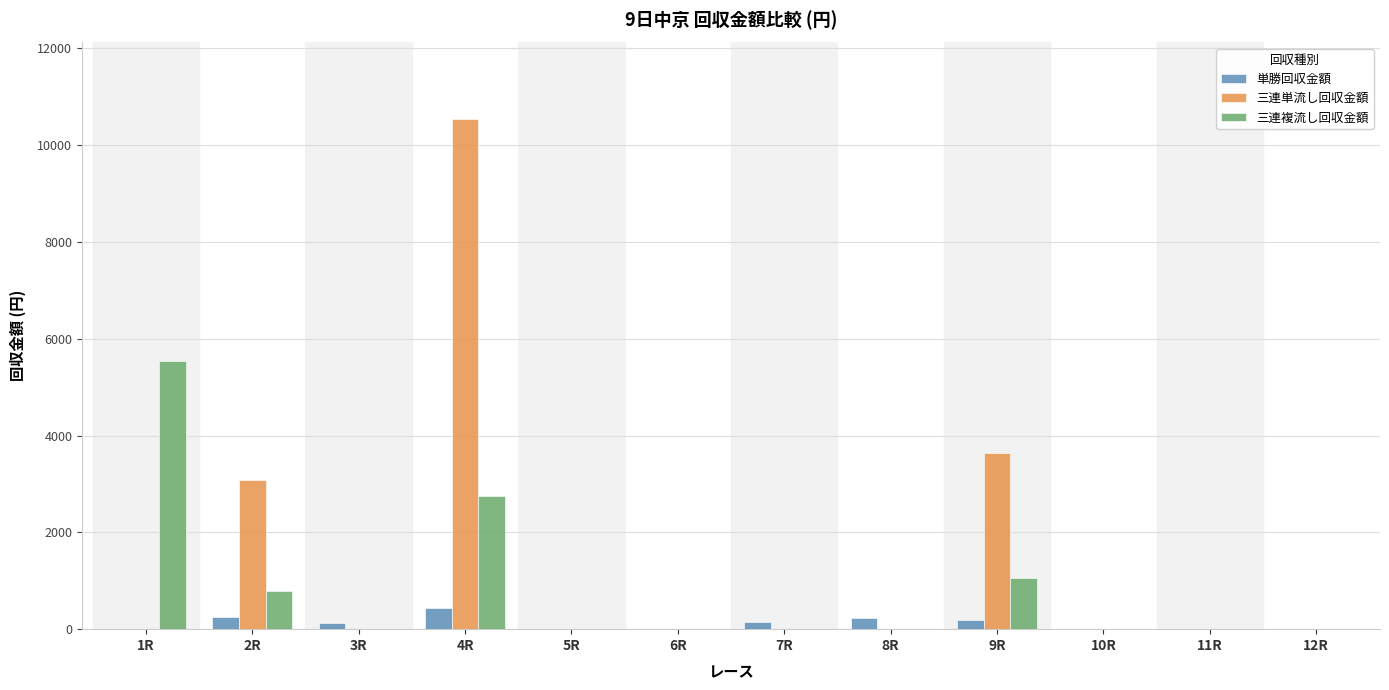

At which label is 三連単流し回収金額 closest to 5270?

9R